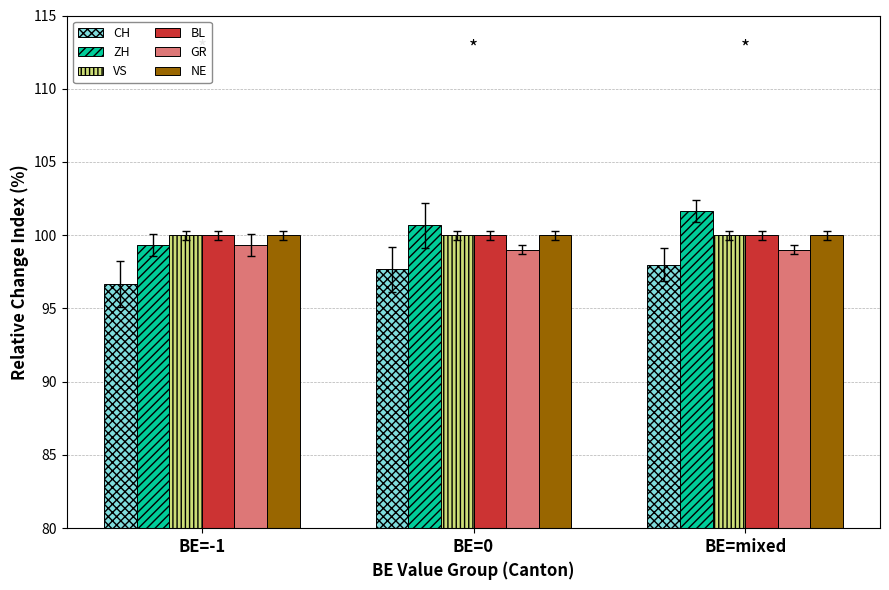

Does the chart contain stacked bars?

No